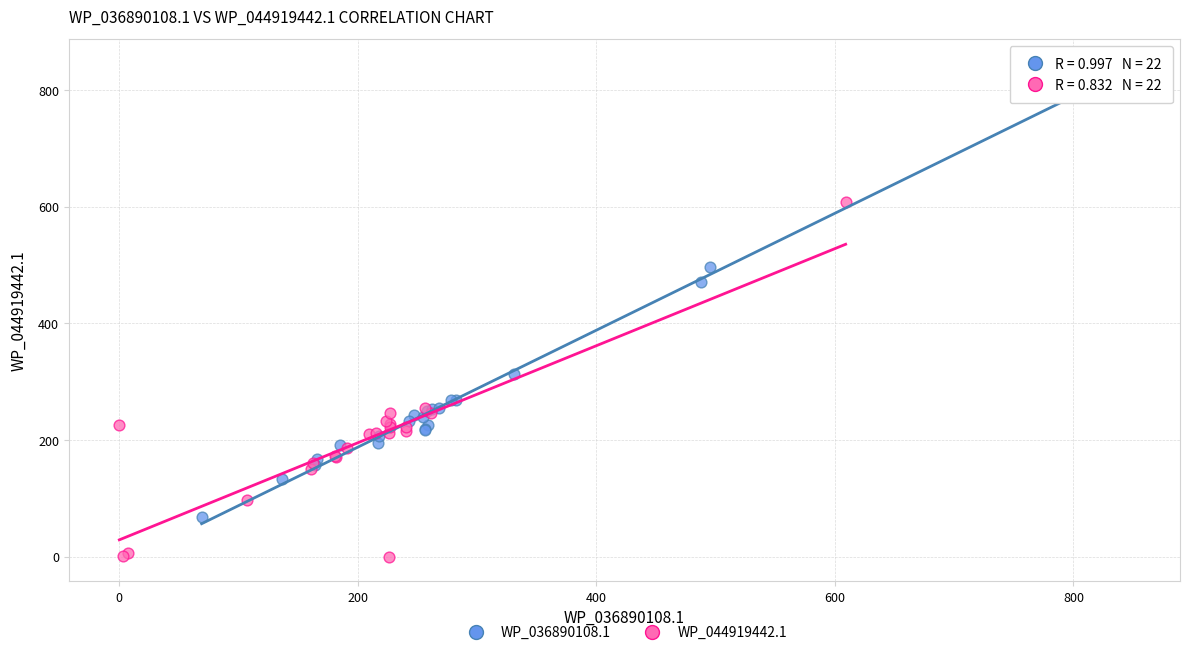

Which series reaches the minimum Y coordinate?

WP_044919442.1